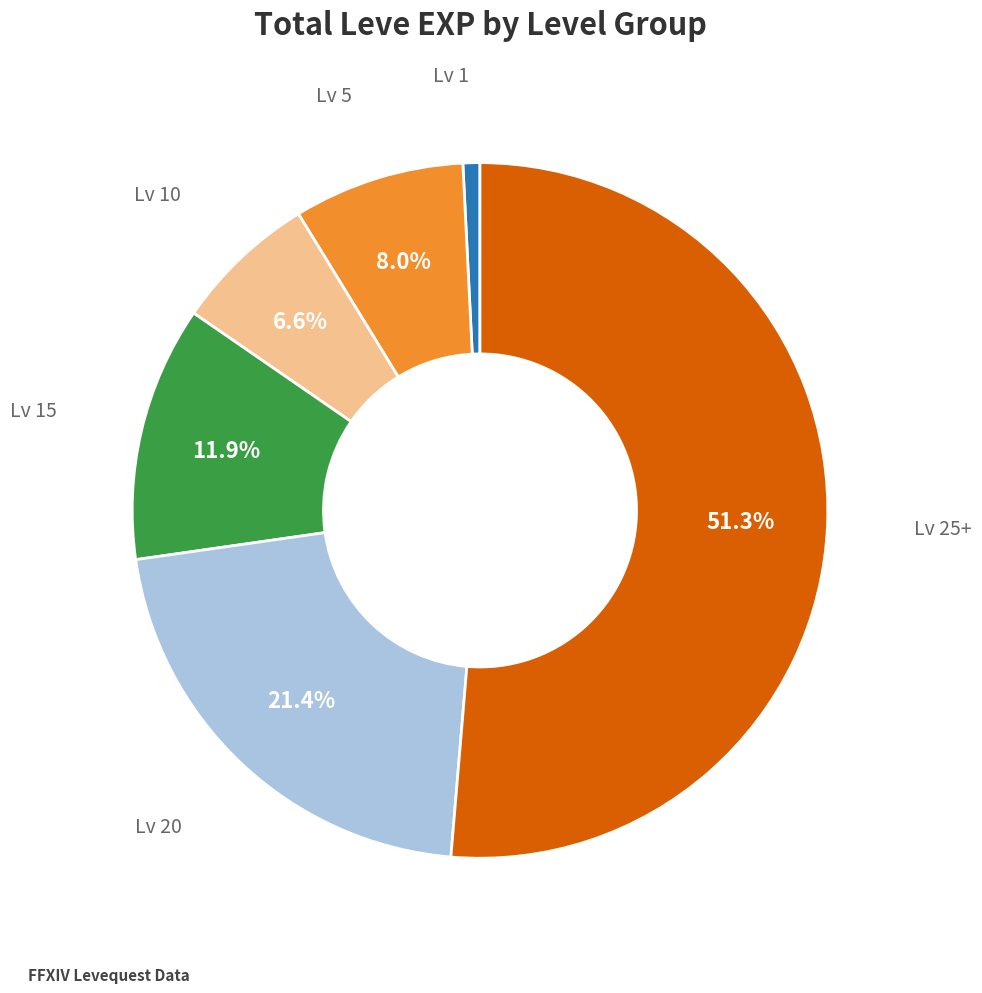

Does any single category account for the majority?

Yes